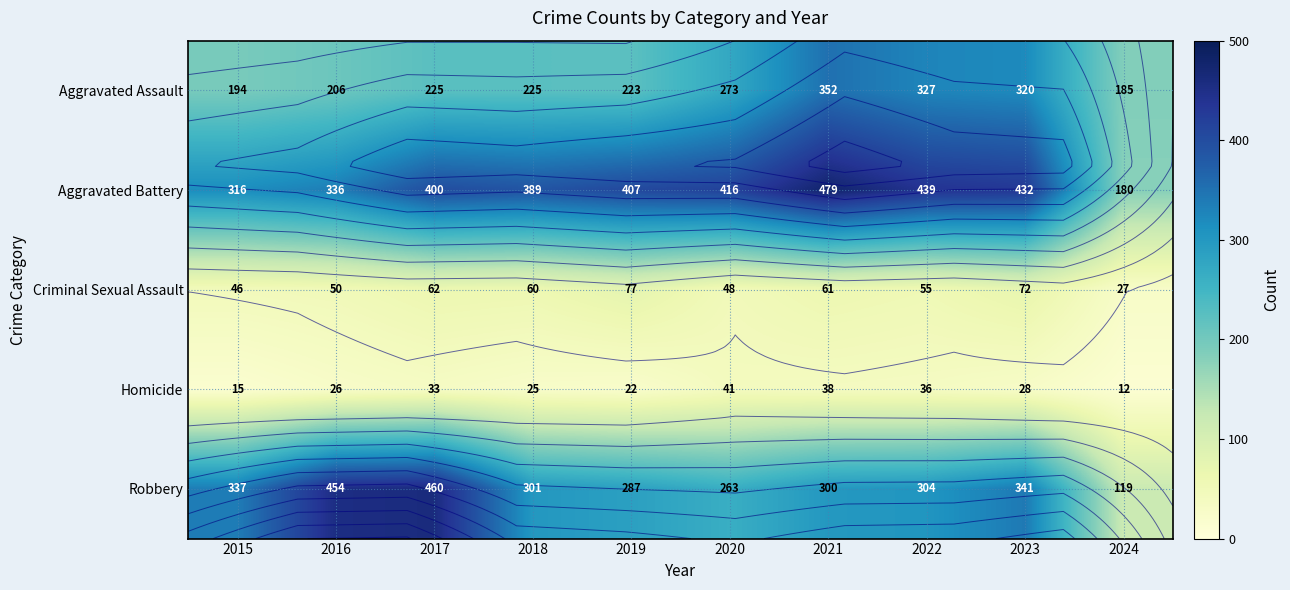

The Aggravated Assault series shows 225 at 2017. True or false?

True